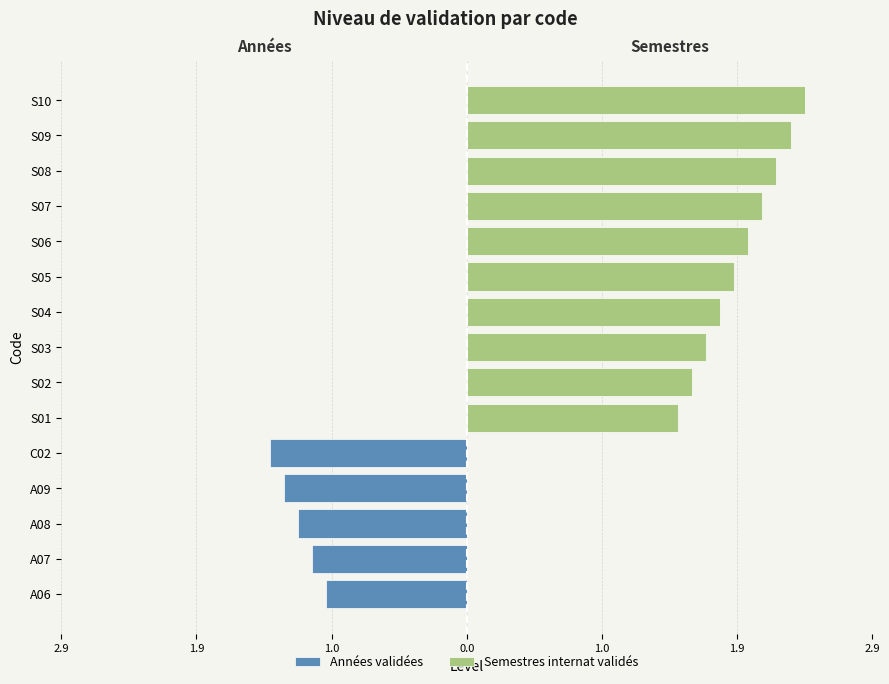

How many values in Semestres internat validés are above zero?

10